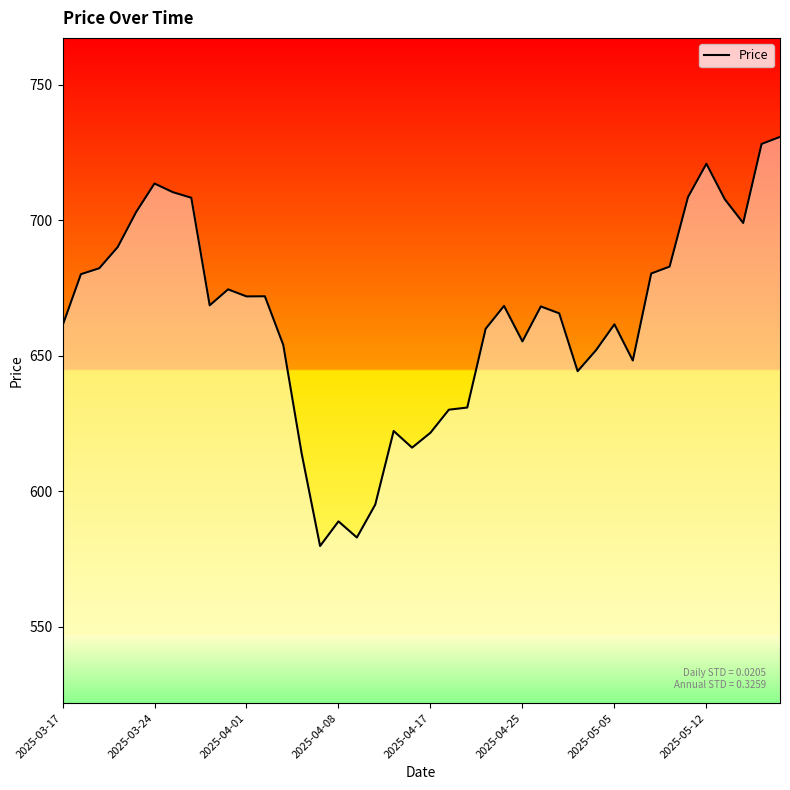

What is the minimum value shown in the chart?

579.8